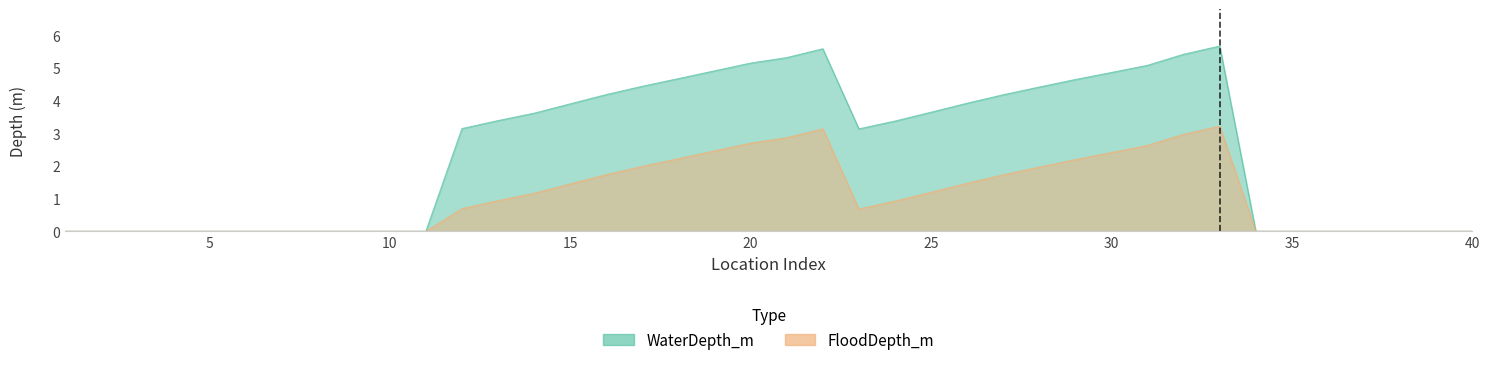

Where is the first local minimum for FloodDepth_m?

23